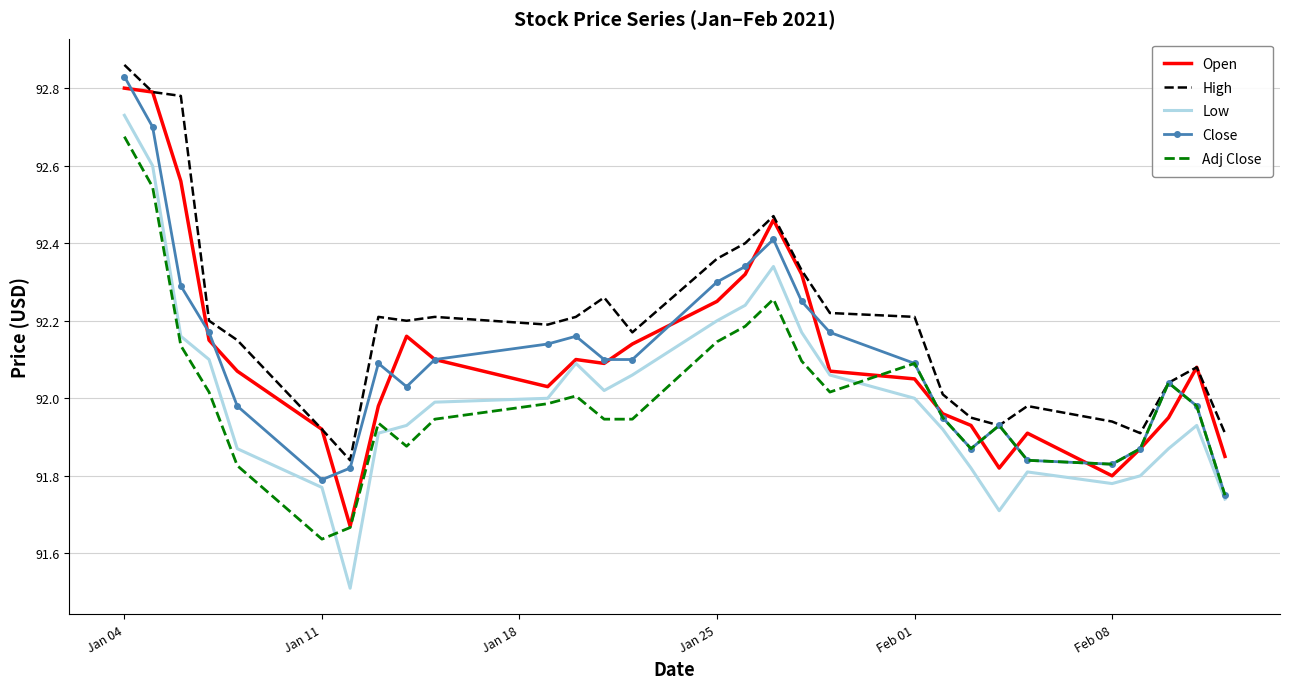

Which series has the largest range (max minus min)?

Low